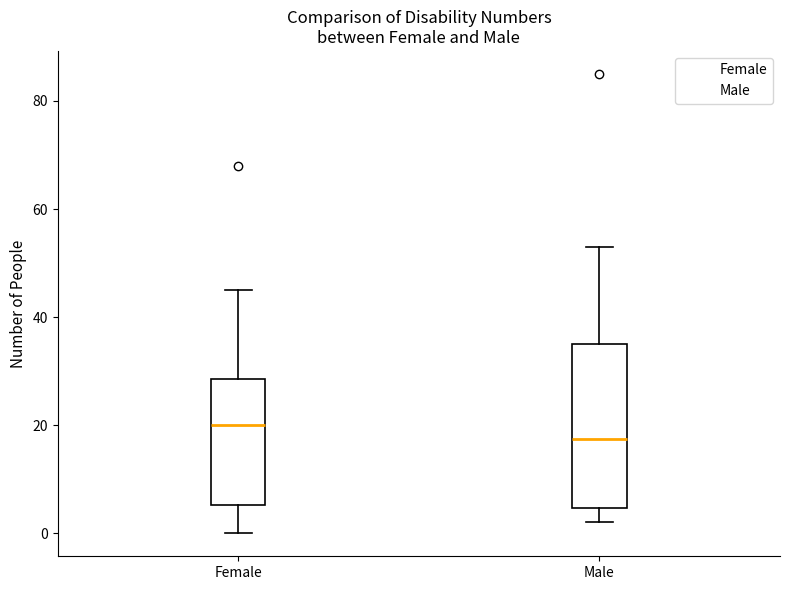

Which box's median line is the highest?

Female